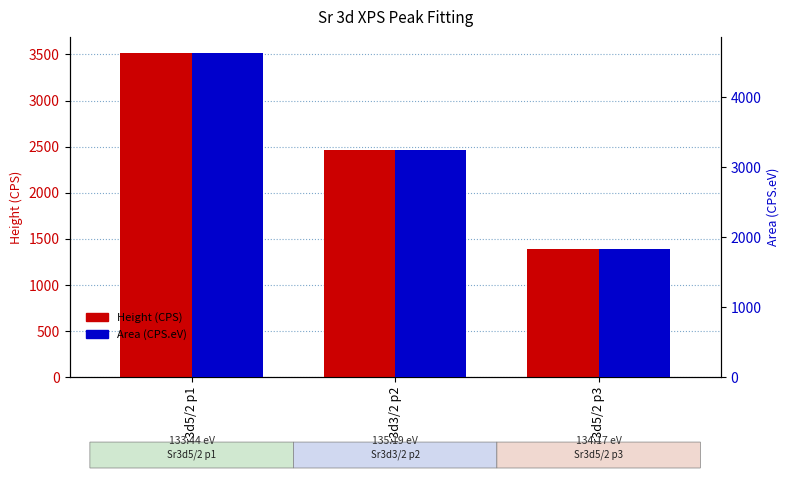

How many series are shown in this chart?

2